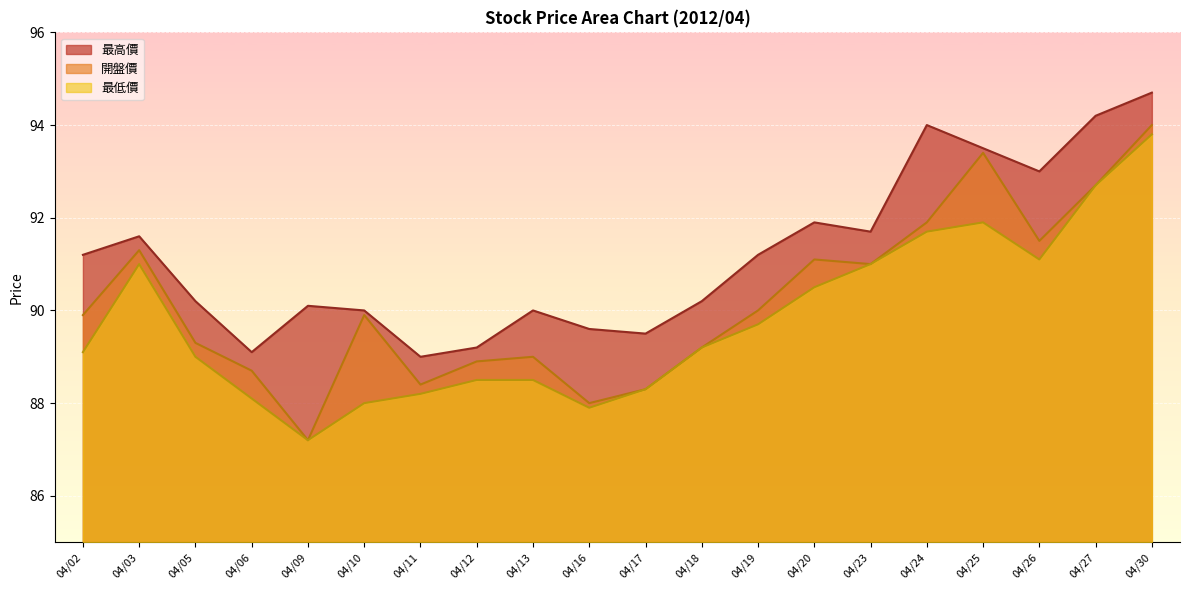

What is the maximum value for 最低價?

93.8